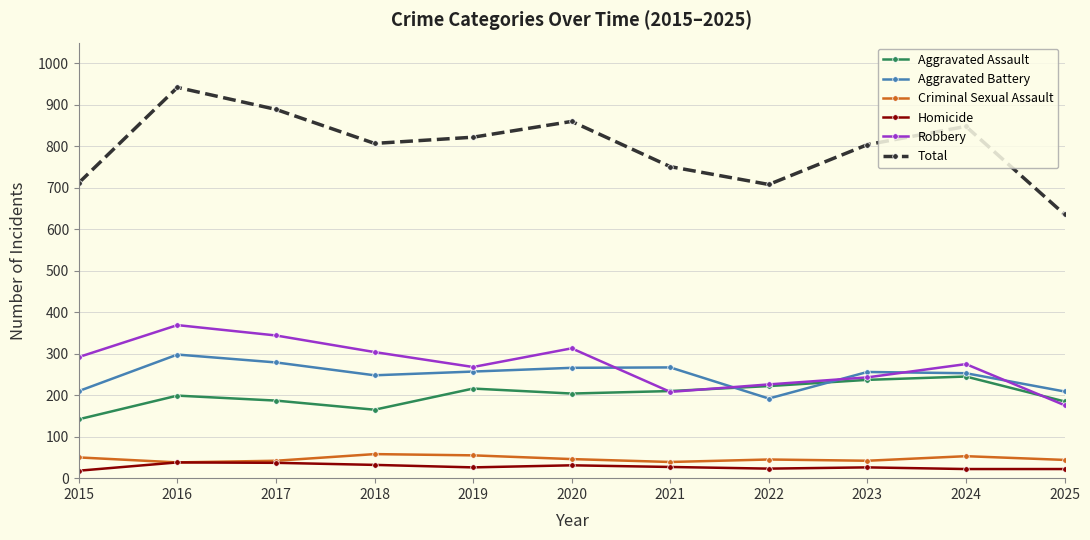

In Aggravated Assault, how many points are higher than both neighbors (excluding endpoints)?

3